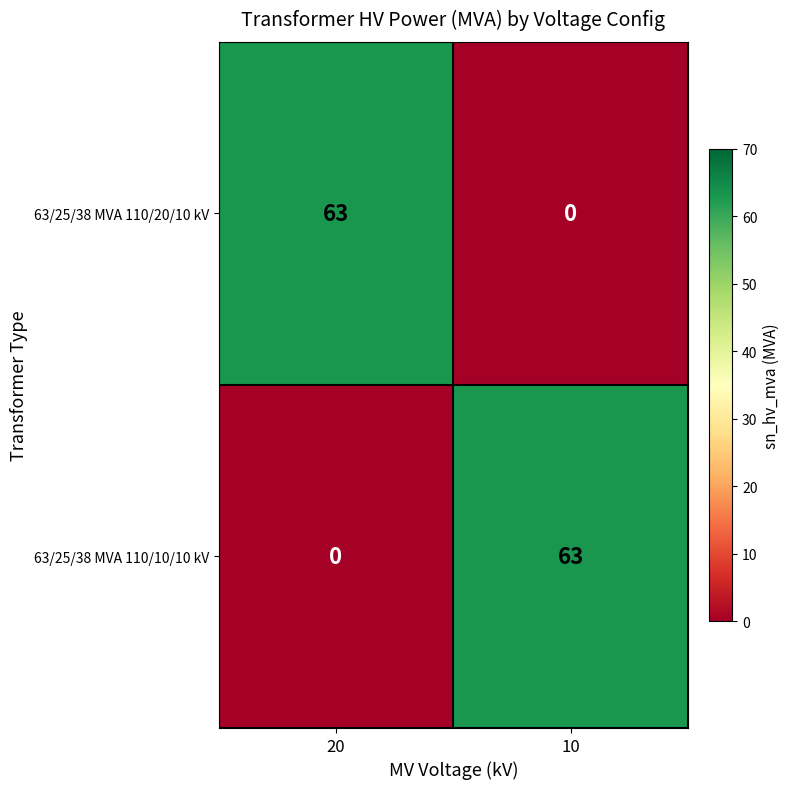

What is the maximum value shown in the chart?

63